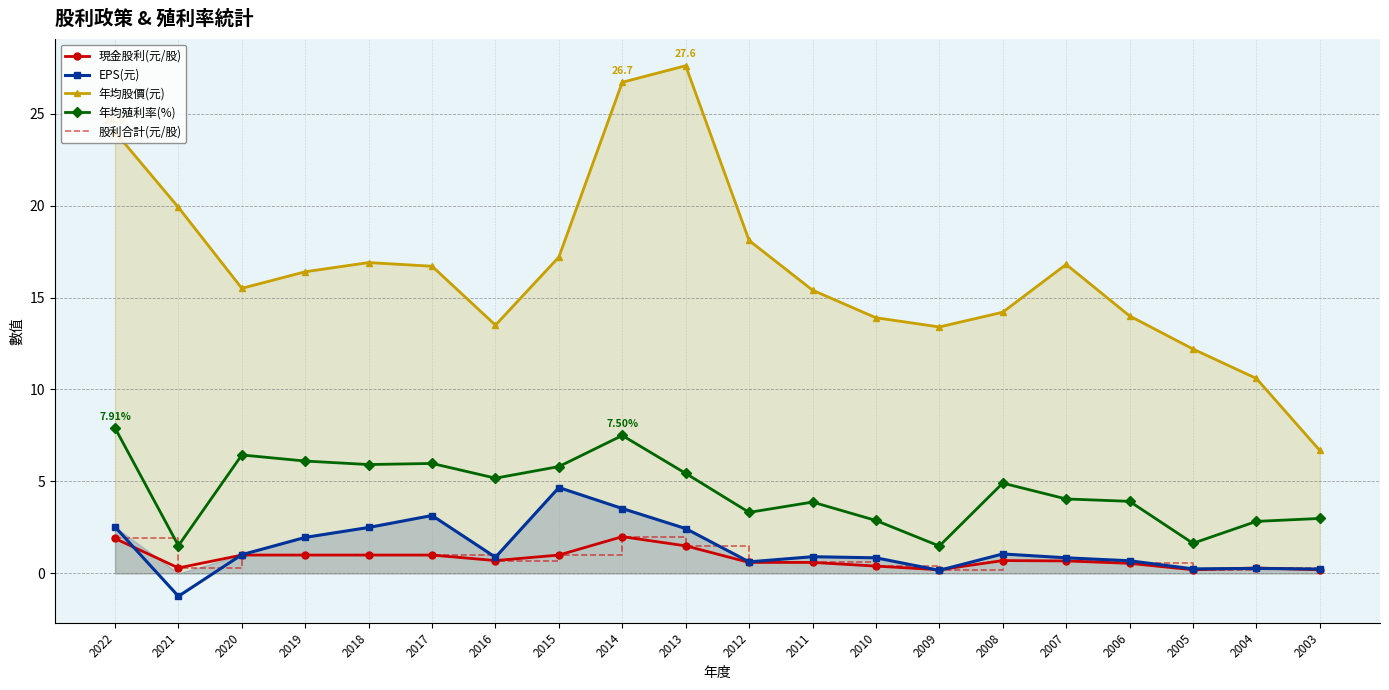

Count the number of categories in the chart.

20